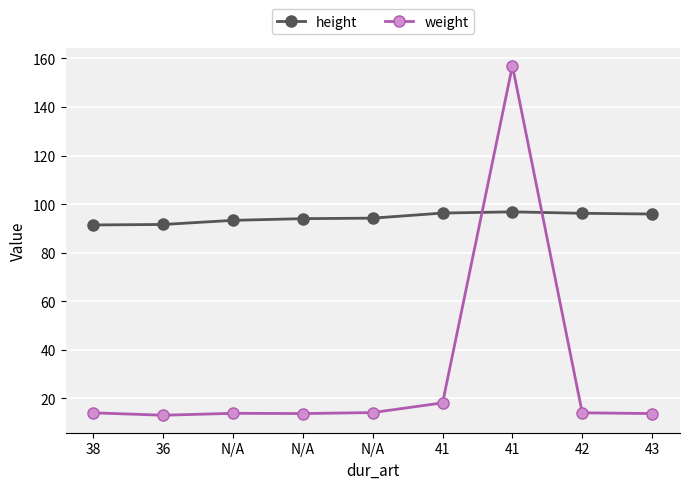

What is the total value across all series at 36?

104.6